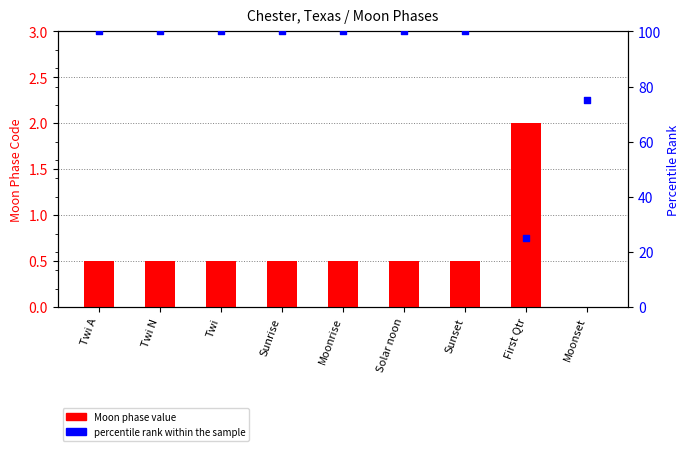

Which series has the largest total across all categories?

percentile rank within the sample